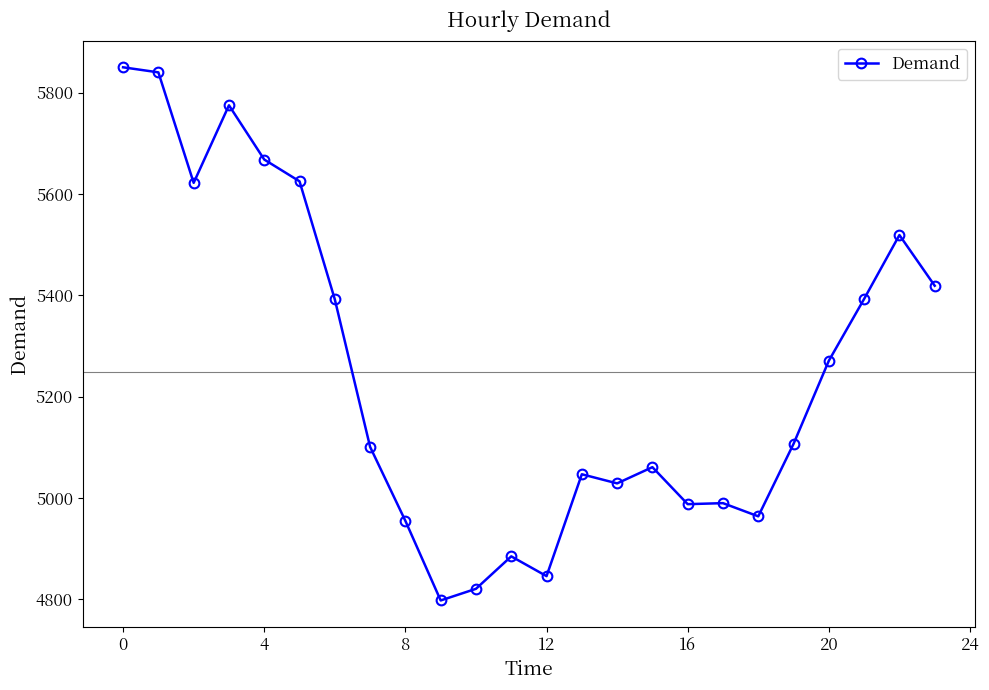

What is the minimum value shown in the chart?

4798